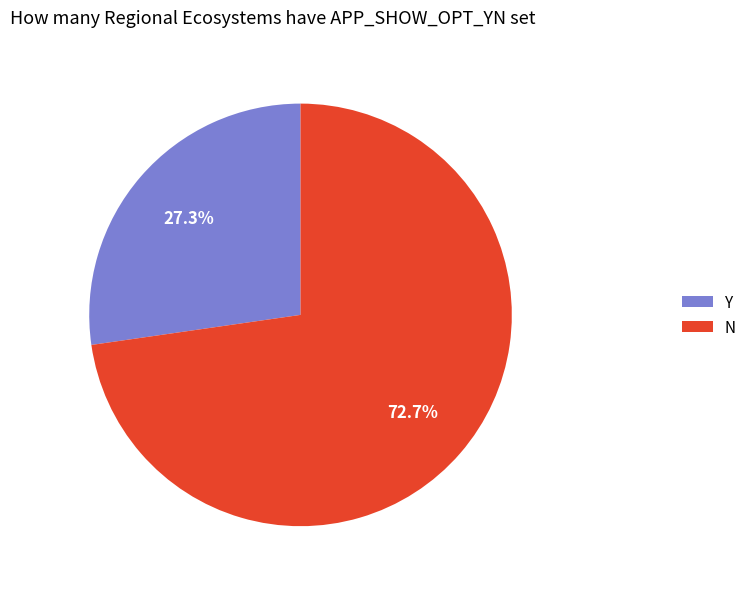

The Y slice represents 38% of the pie. True or false?

False